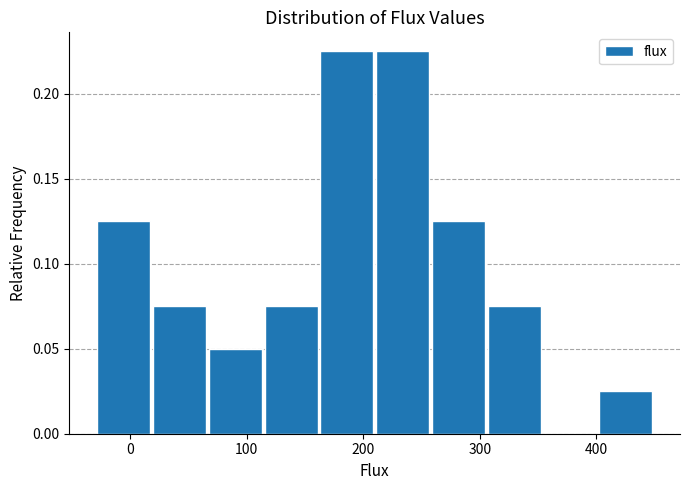

Reading left to right, transcribe this chart: for each bar, give the range it covers on the x-axis and its height. Neither the bar edges nor the heights are printed on the chart, so give them approximately, as read against the axes.

-30 to 20: 0.125
20 to 70: 0.075
70 to 110: 0.050
110 to 160: 0.075
160 to 210: 0.225
210 to 260: 0.225
260 to 310: 0.125
310 to 350: 0.075
350 to 400: 0
400 to 450: 0.025